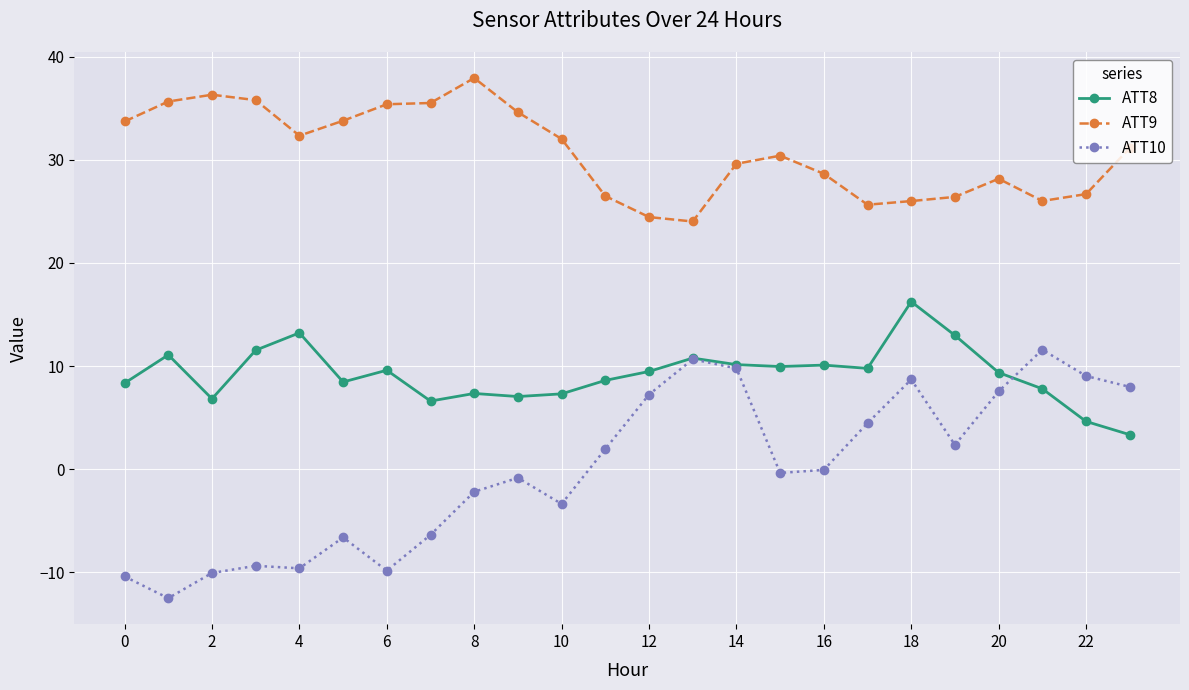

What is the value of the ATT9 point at the 9th from the left?

37.9